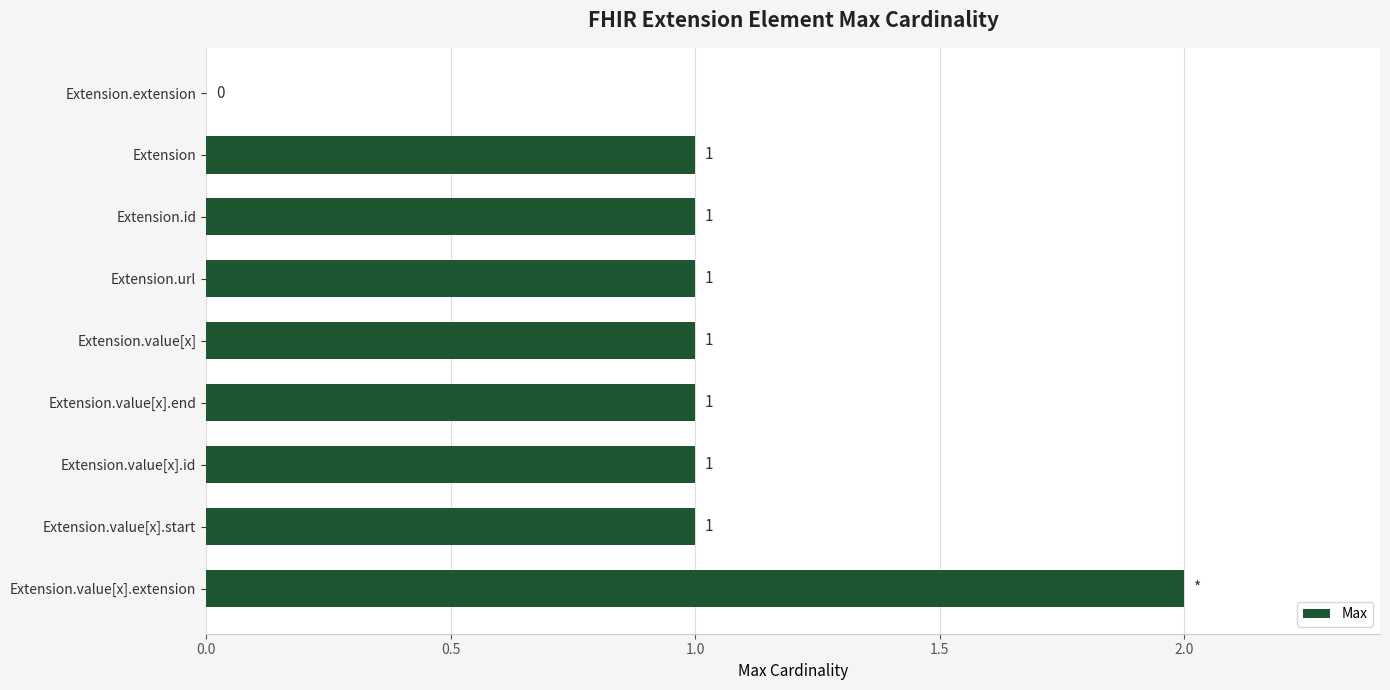

Which category has the highest value across all series?

Extension.value[x].extension